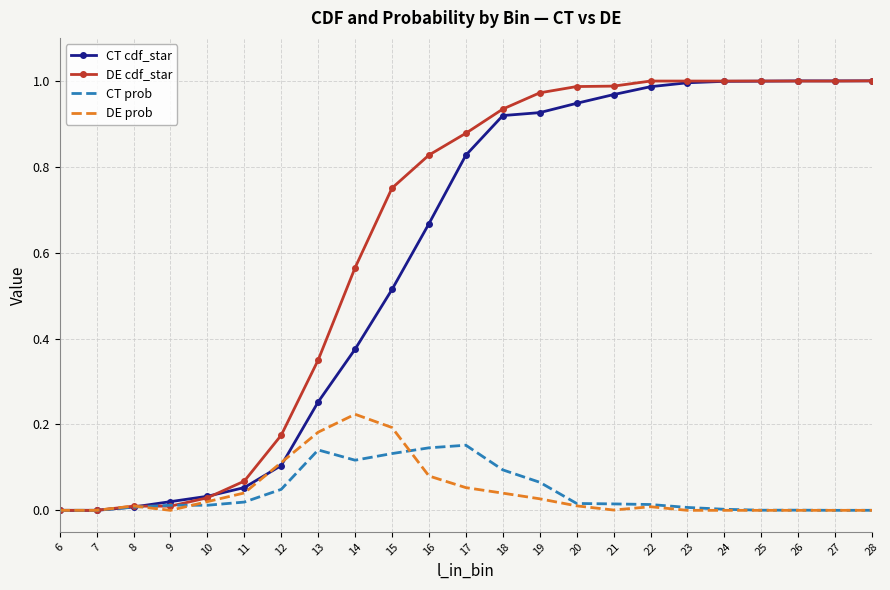

After their last crossing, which series has the higher values: DE prob or DE cdf_star?

DE cdf_star